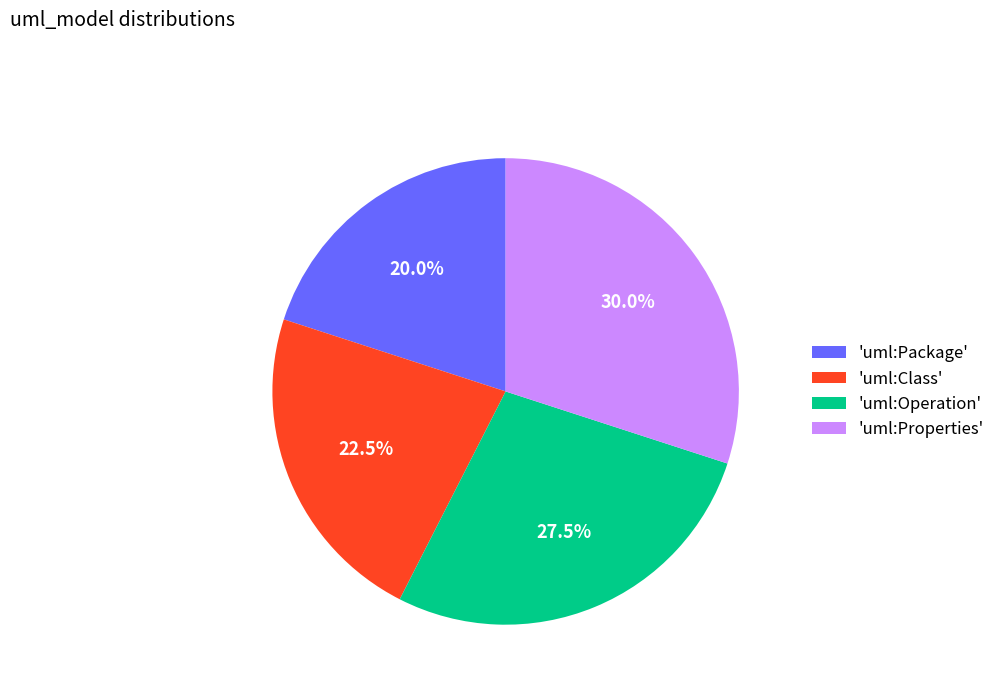

Between 'uml:Package' and 'uml:Class', which is larger?

'uml:Class'